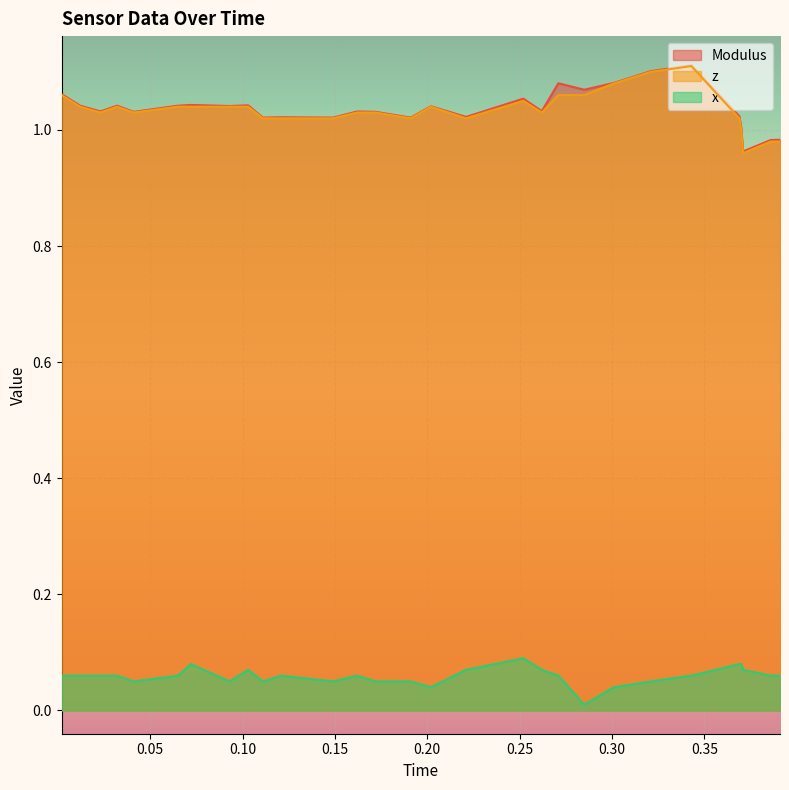

At which category is the sum across all series the highest?

0.343